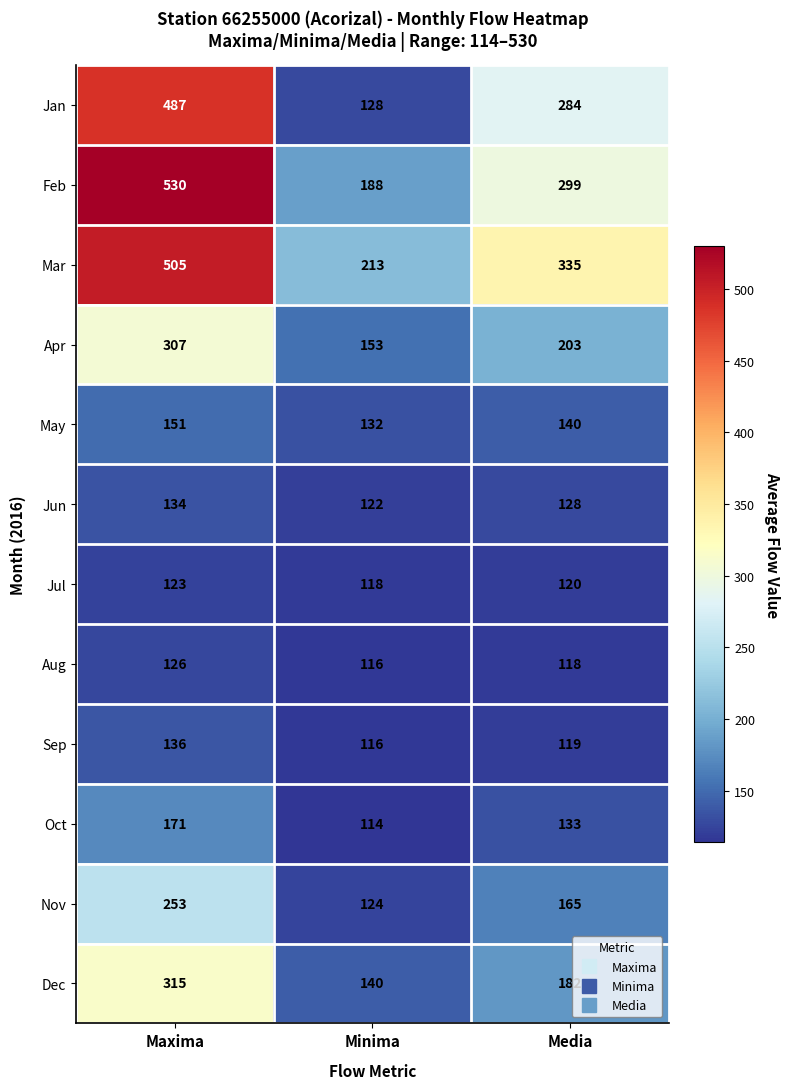

List the series in order of their peak value, highest first.

Feb, Mar, Jan, Dec, Apr, Nov, Oct, May, Sep, Jun, Aug, Jul